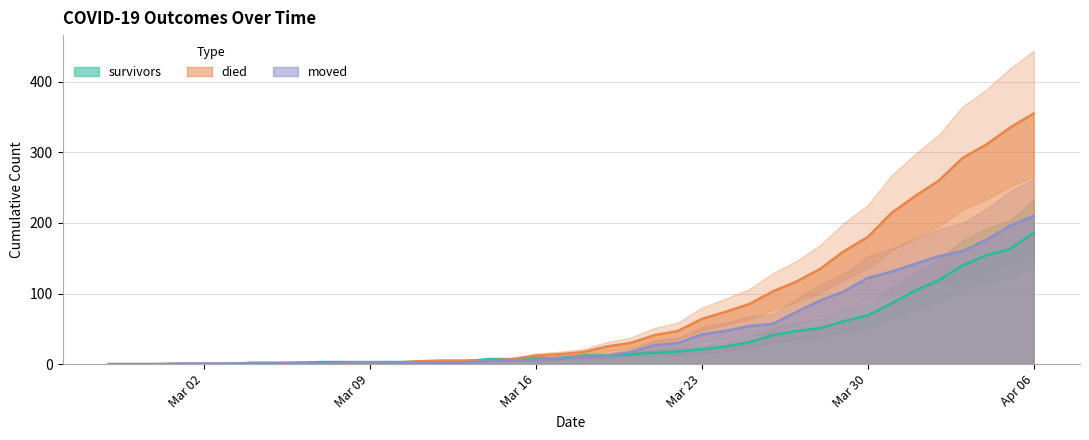

What is the highest value of the died series?

355